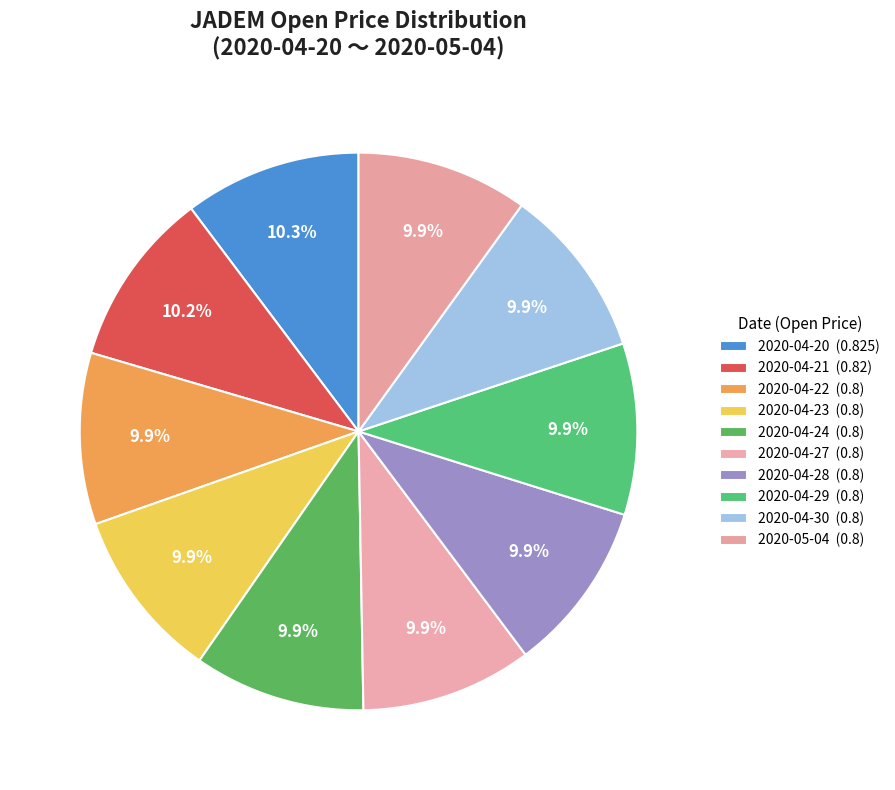

What percentage is the 2020-04-21 slice, to the nearest percent?

10%